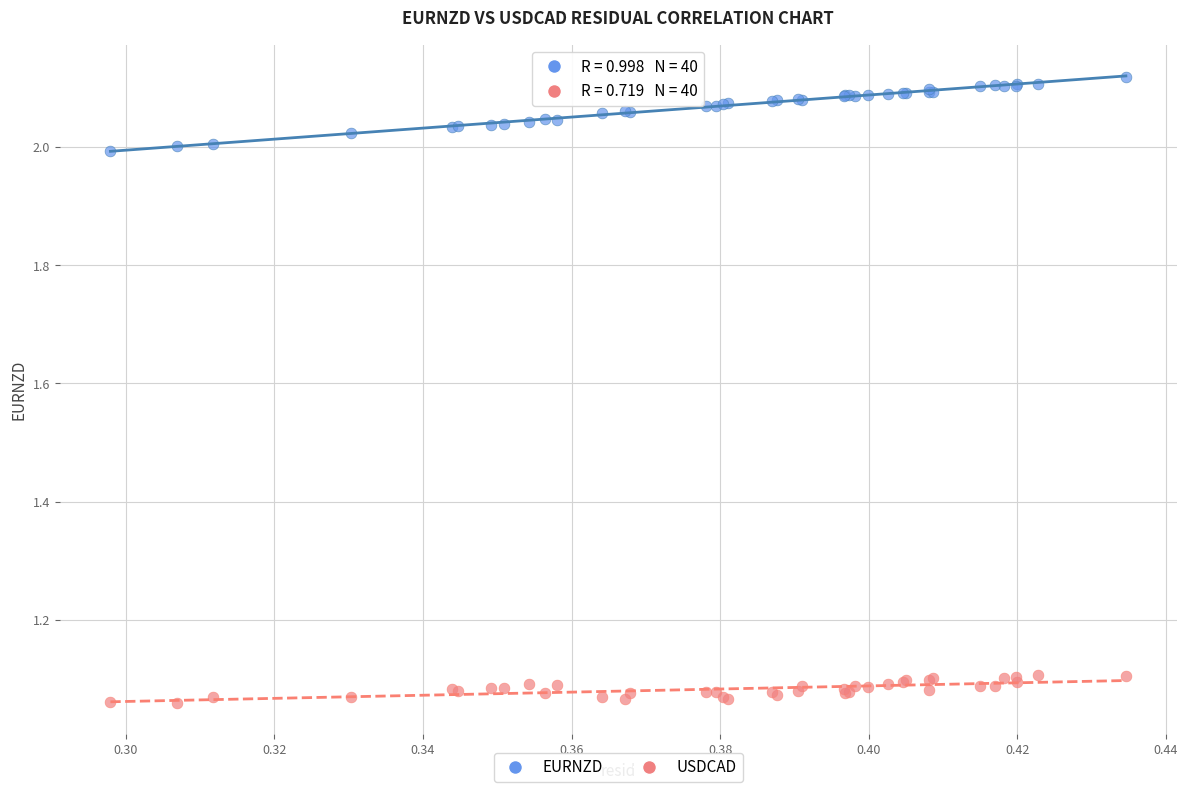

Which series reaches the maximum Y coordinate?

EURNZD